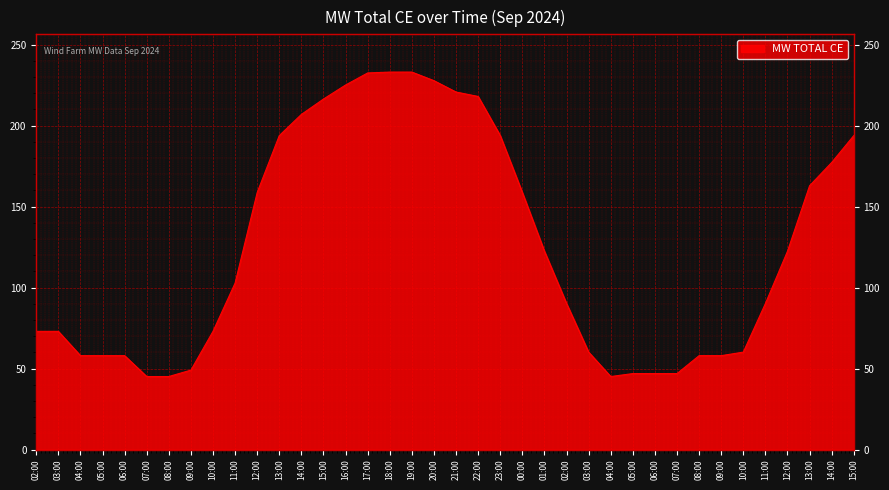

True or false: the data shows 73.0 at 10:00.

True